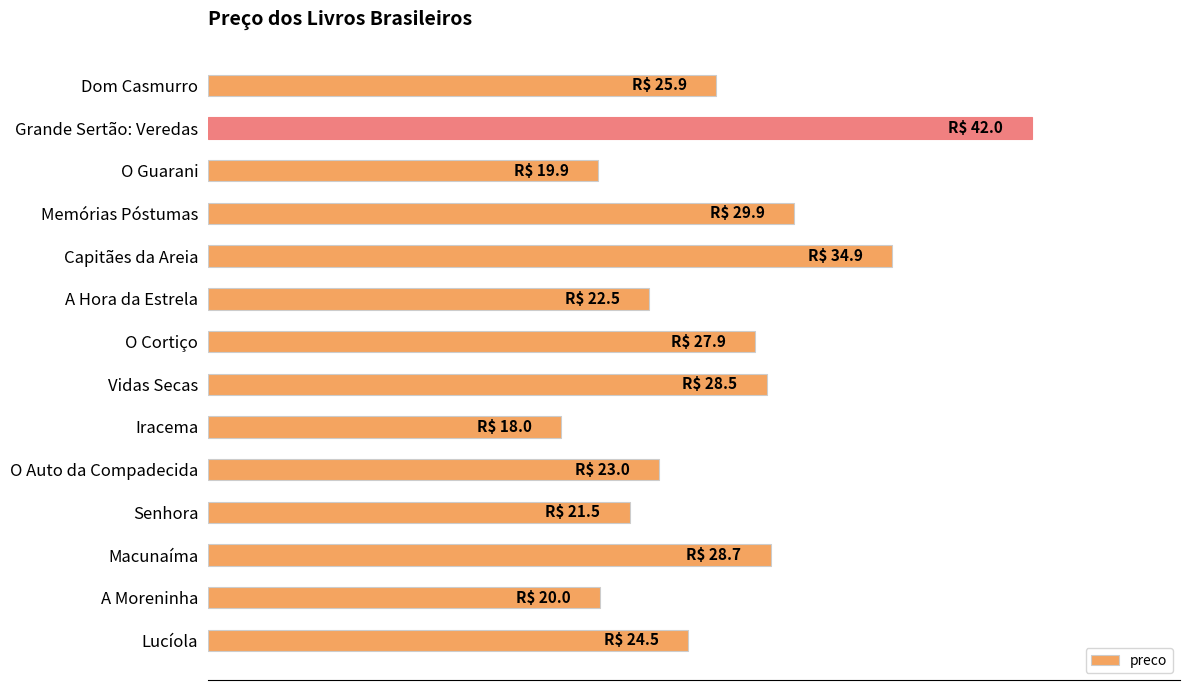

Where is the data nearest to the value 30?

Memórias Póstumas